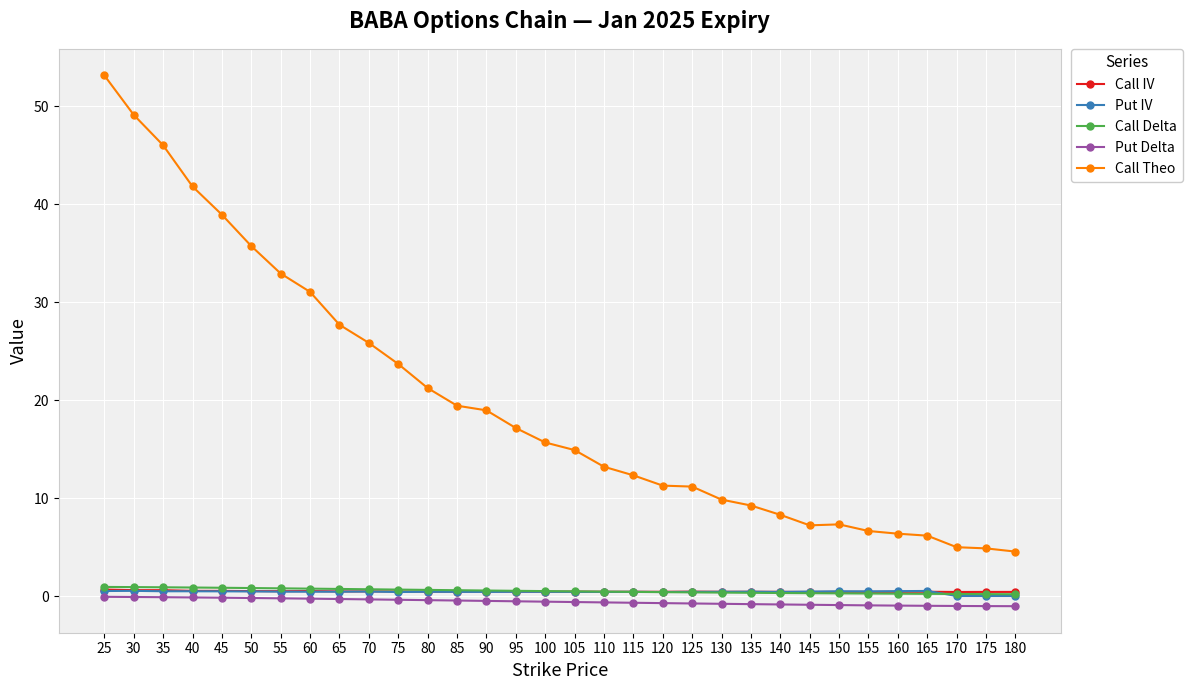

What is the smallest value displayed?

-1.0